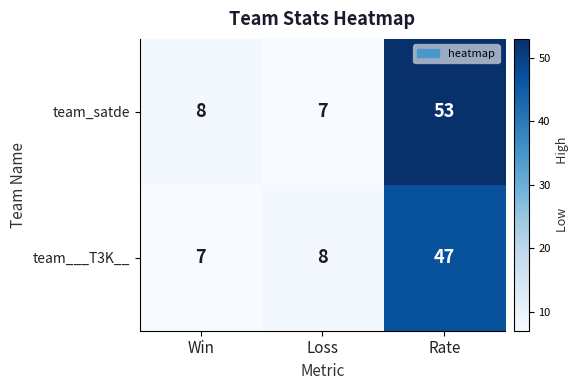

Where is team___T3K__ nearest to the value 27?

Loss